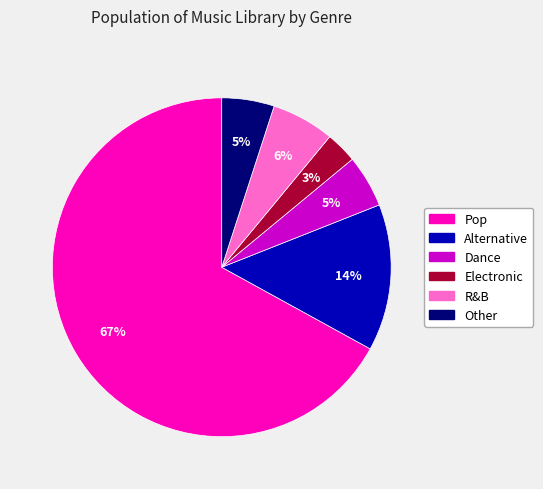

What is the largest slice in the pie chart?

Pop